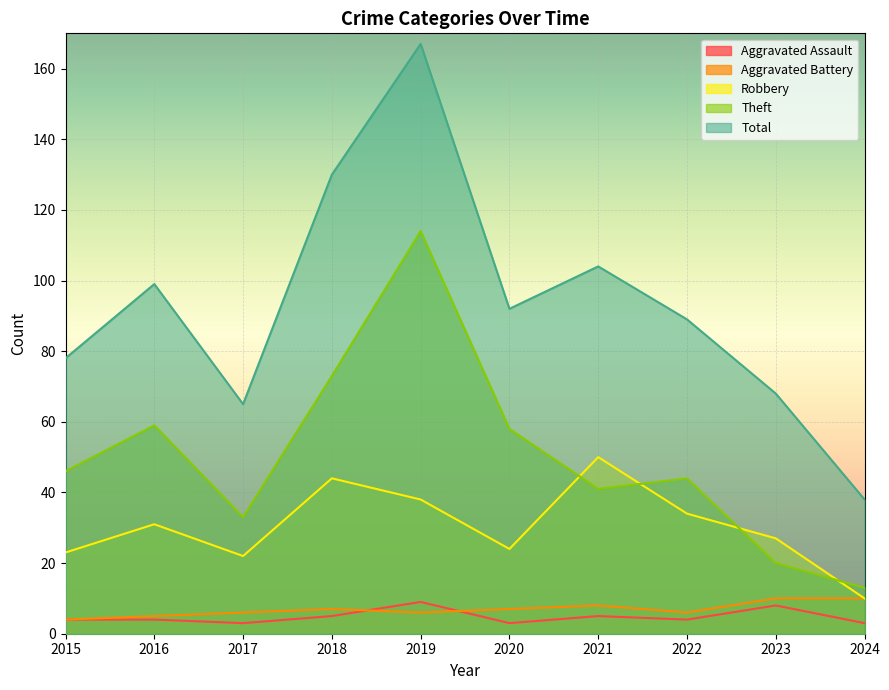

At which label does Robbery reach its minimum?

2024